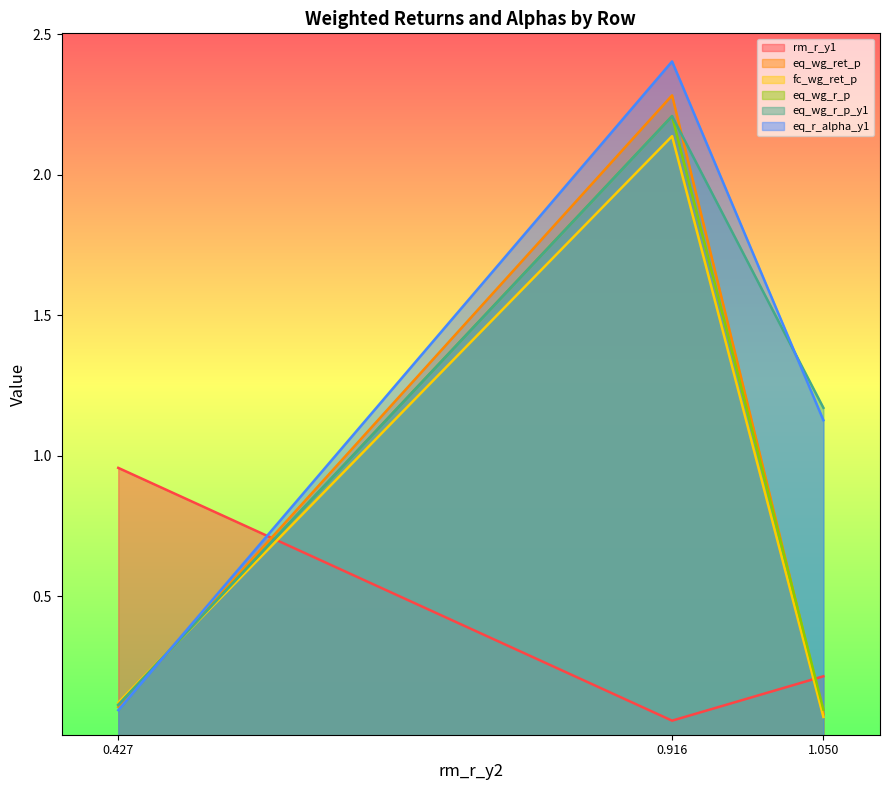

Which series has the widest spread of values?

eq_r_alpha_y1